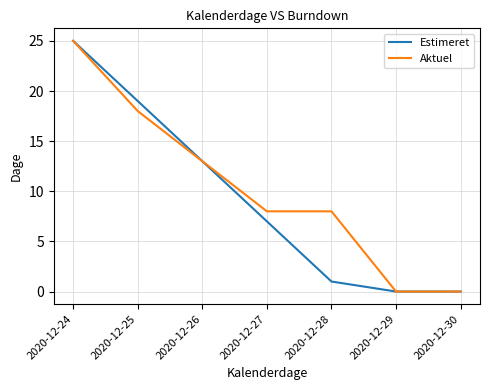

Count the number of categories in the chart.

7